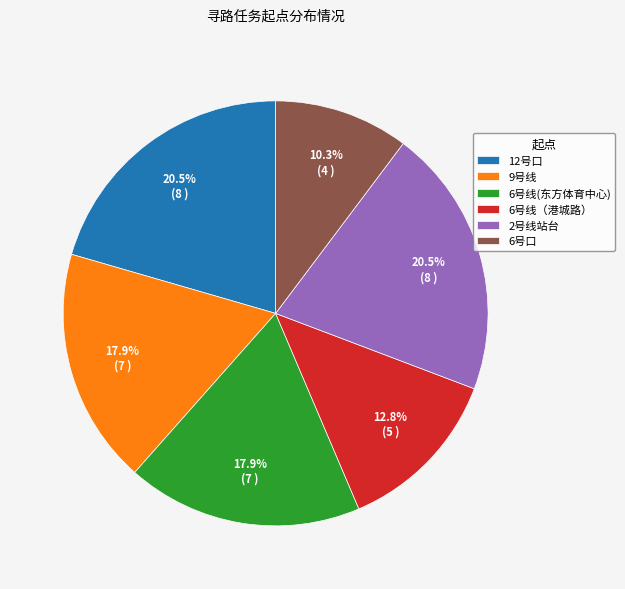

Approximately how many times larger is the value at 9号线 compared to 12号口?

0.9